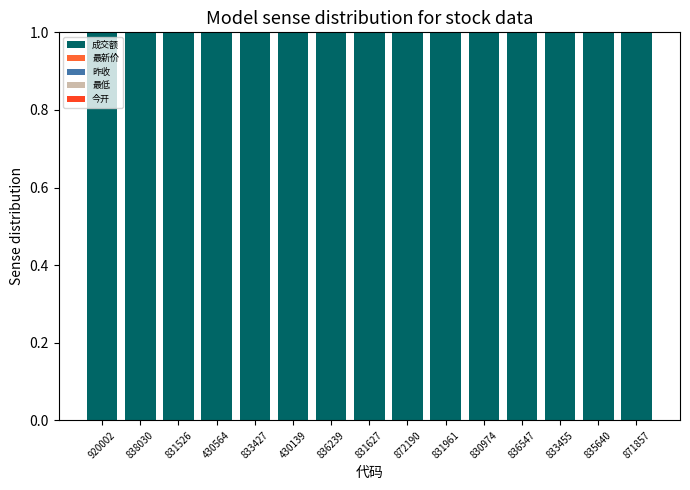

Are the bars grouped side by side (vs. stacked)?

No